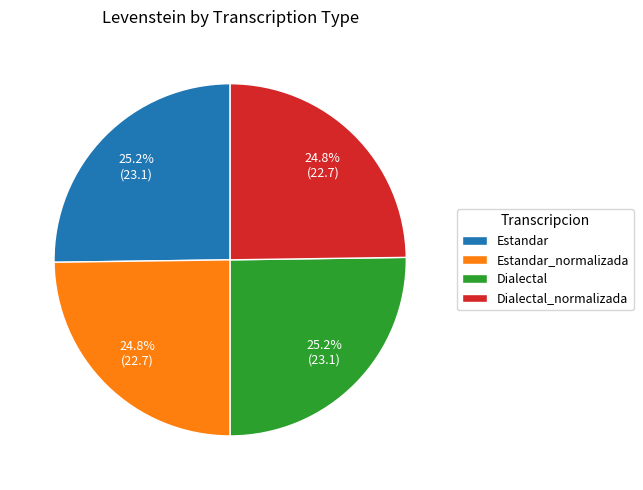

To the nearest percent, what percentage of the pie is Dialectal?

25%